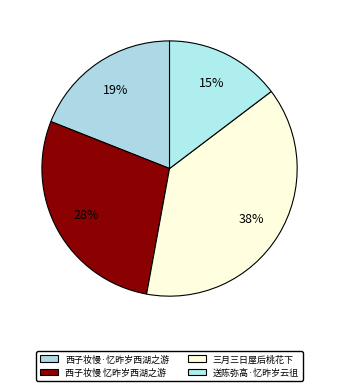

Count the number of slices in the pie.

4